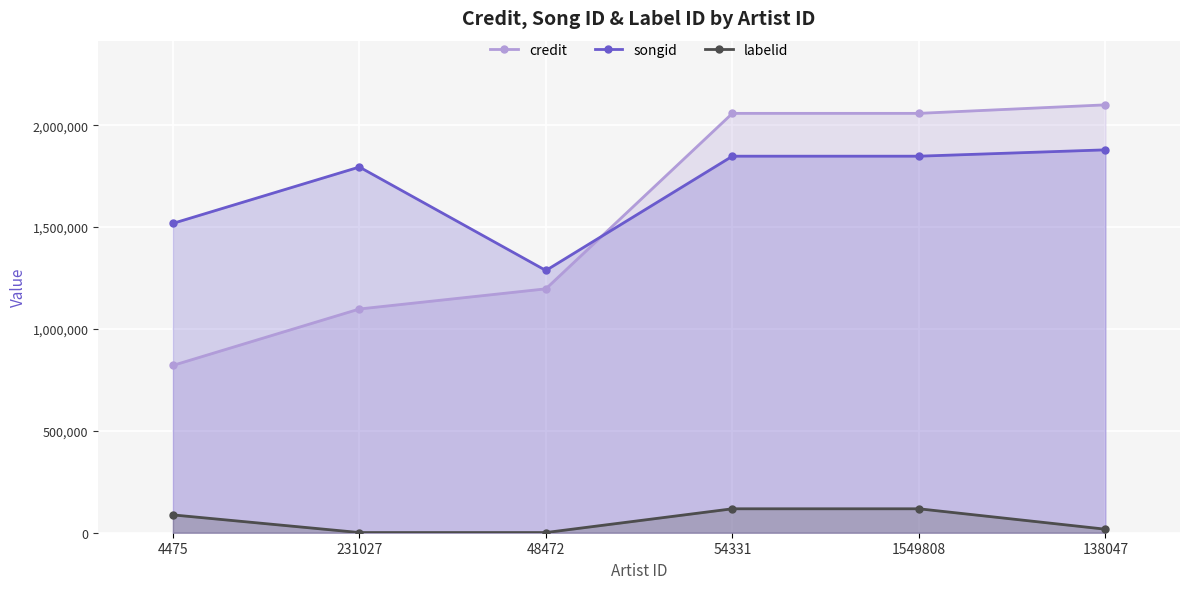

What position from the left is 138047?

6